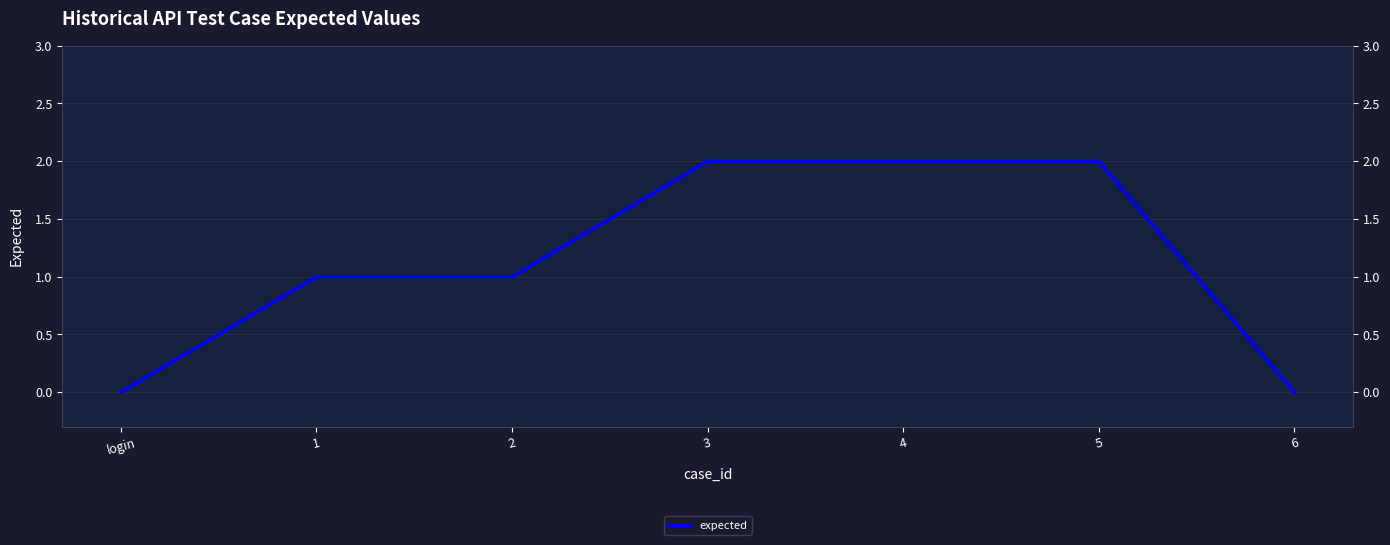

What is the difference between the maximum and second lowest values?

2